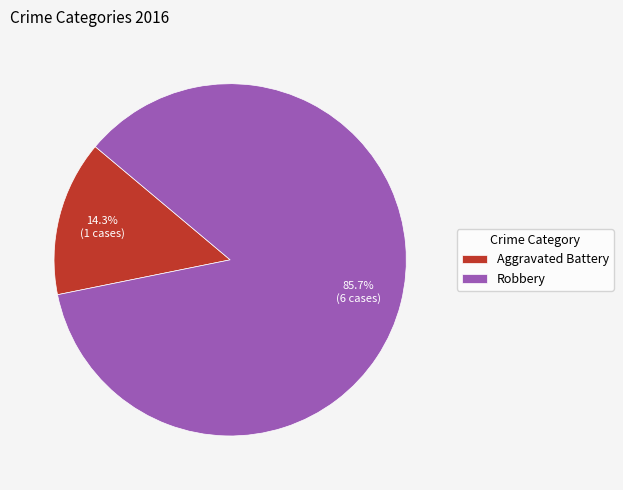

Which slice represents more than half of the pie?

Robbery